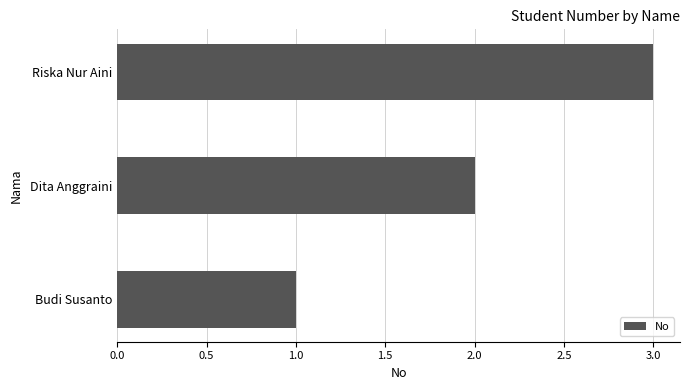

What is the greatest value displayed?

3